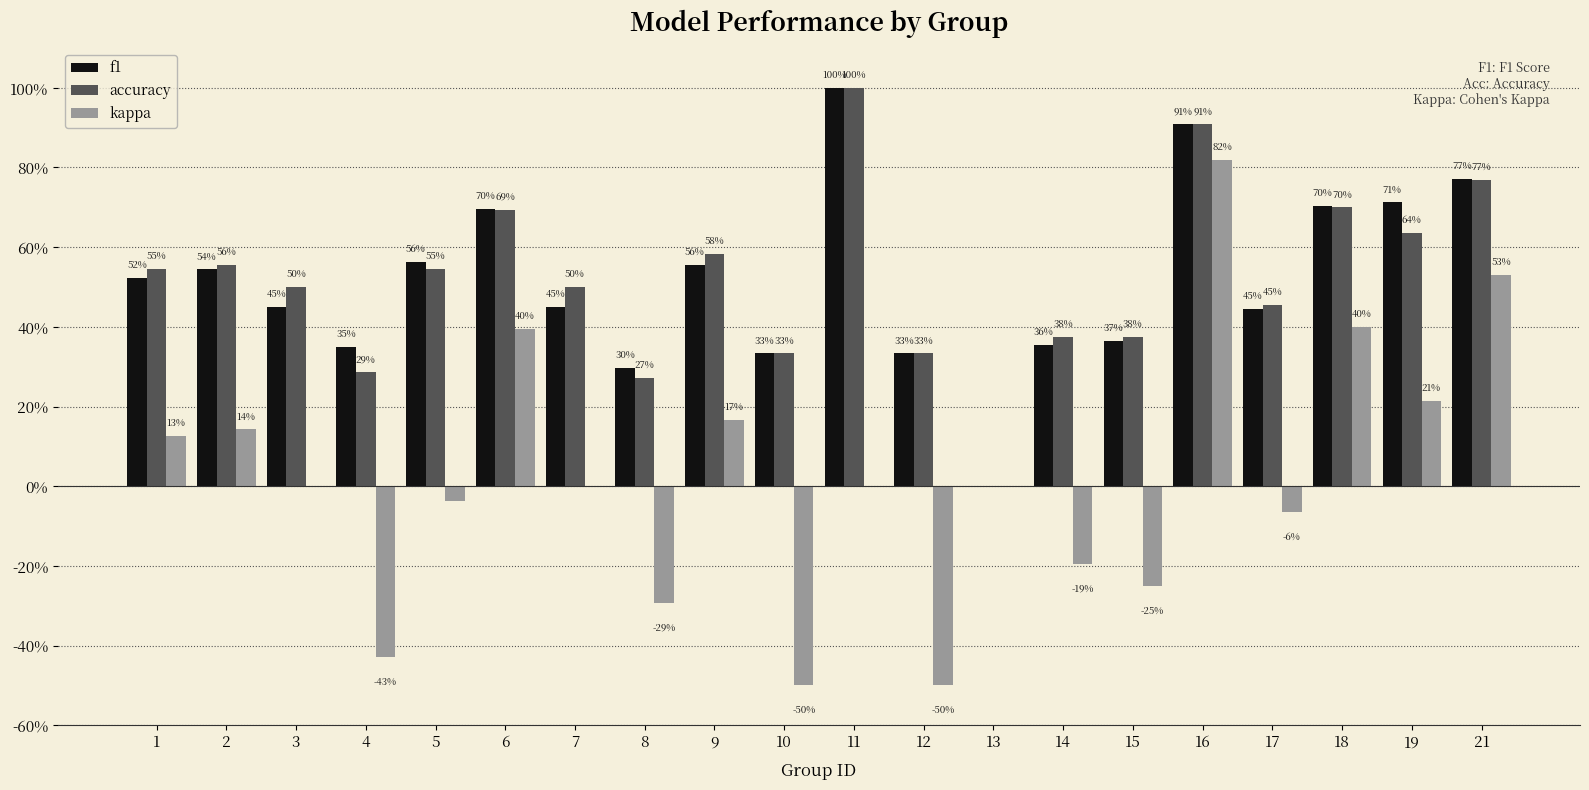

Are the bars grouped side by side (vs. stacked)?

Yes